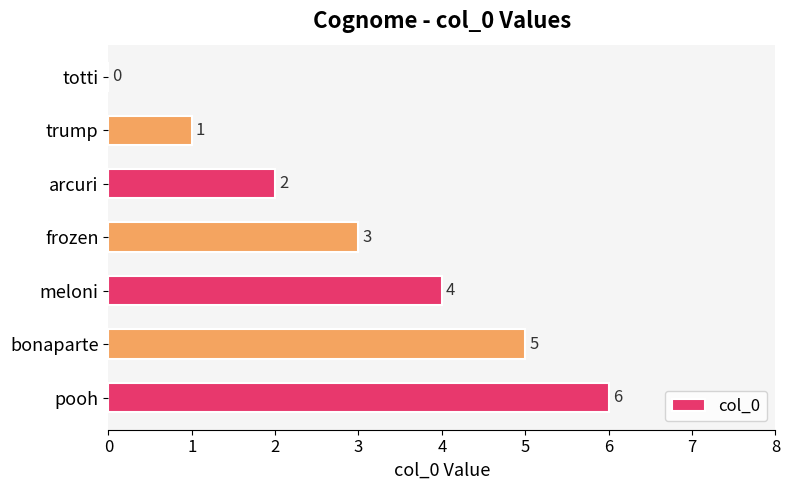

Approximately how many times larger is the value at pooh compared to frozen?

2.0